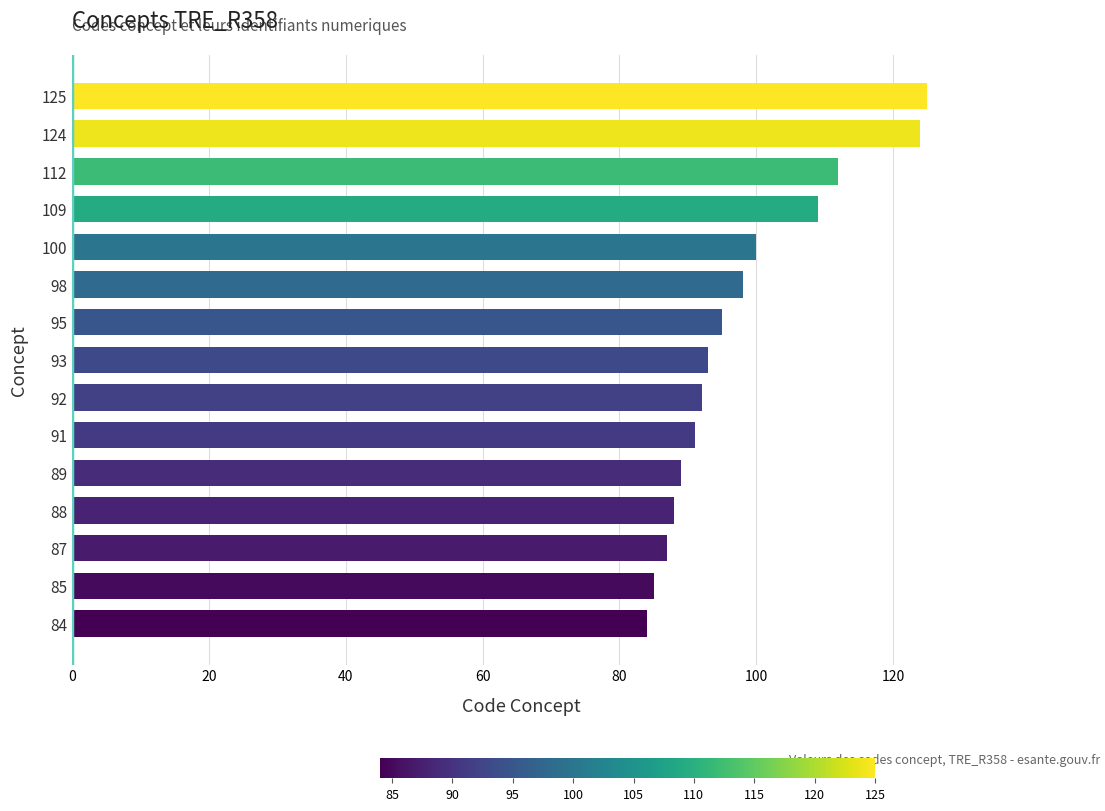

Approximately how many times larger is the value at 85 compared to 93?

0.9